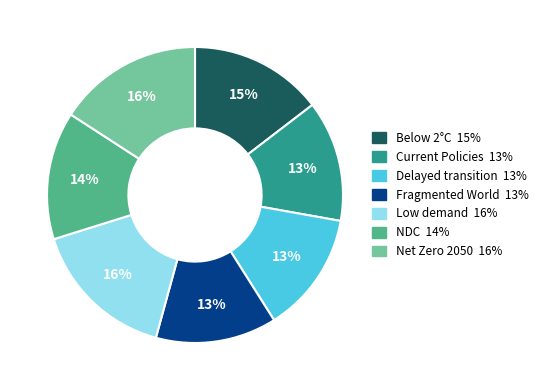

Does any single category account for the majority?

No